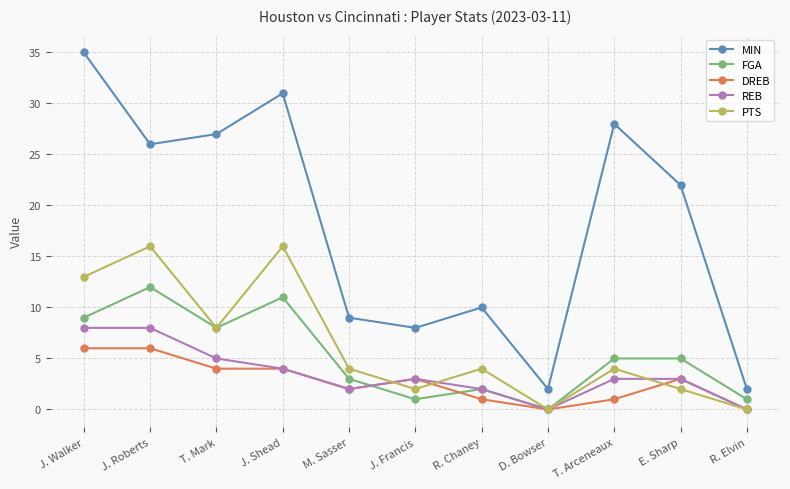

What is the value of the FGA point at the 10th from the left?

5